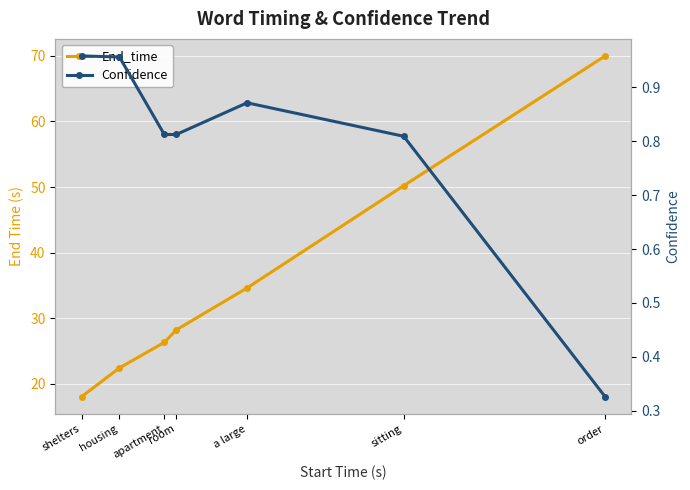

List the labels in order of End_time value, smallest first.

shelters, housing, apartment, room, a large, sitting, order